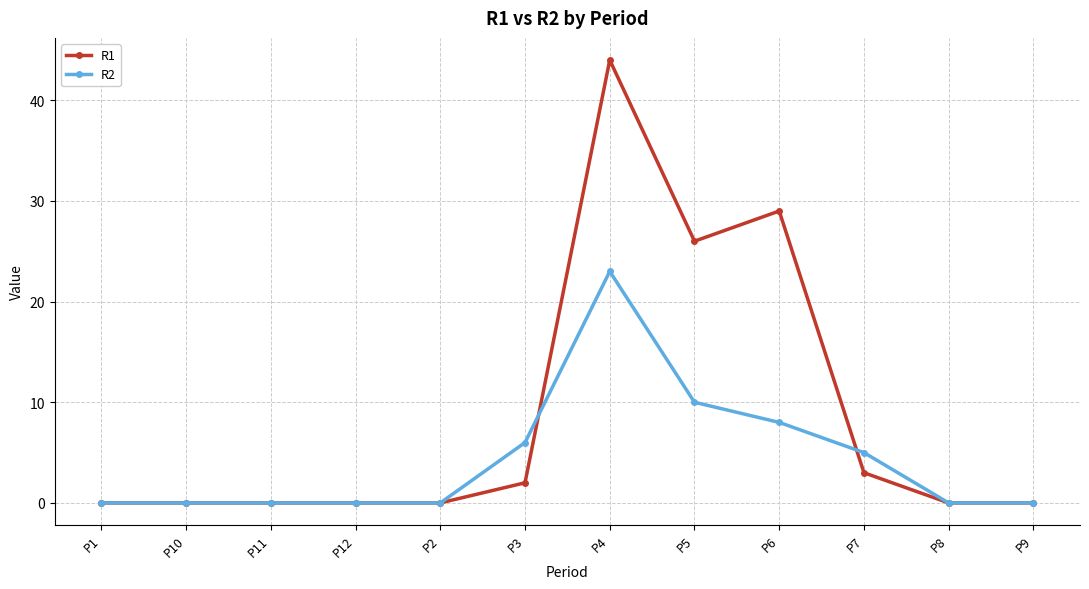

What is the value of the R2 point at the 10th from the left?

5